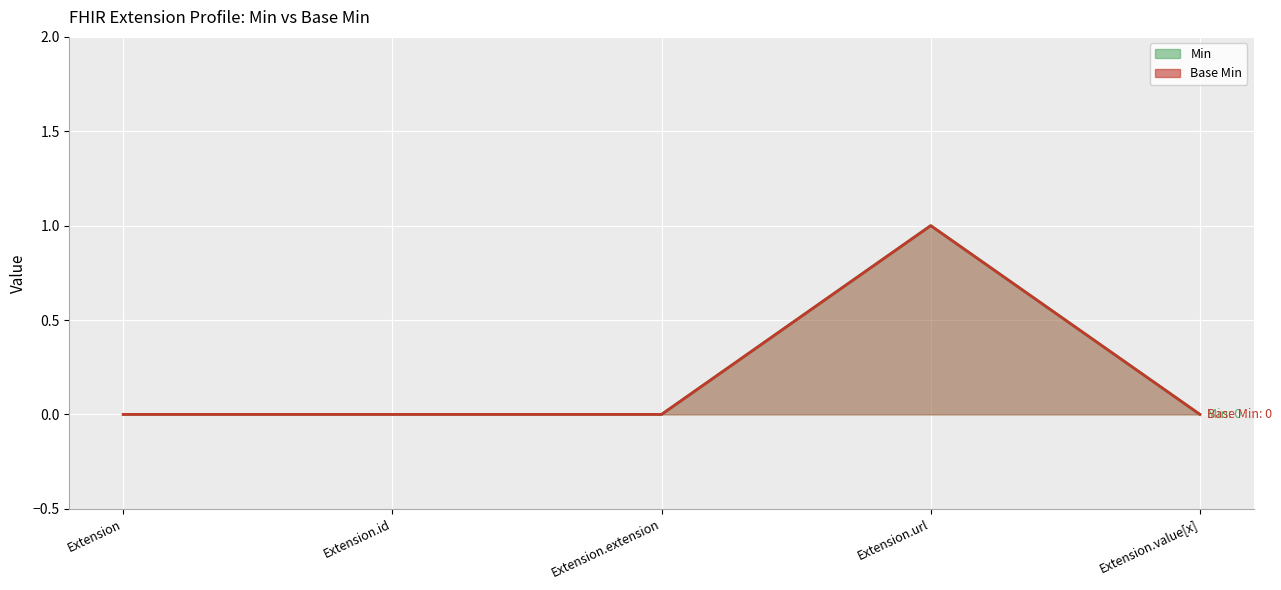

Rank the series by their maximum value, from lowest to highest.

Base Min, Min